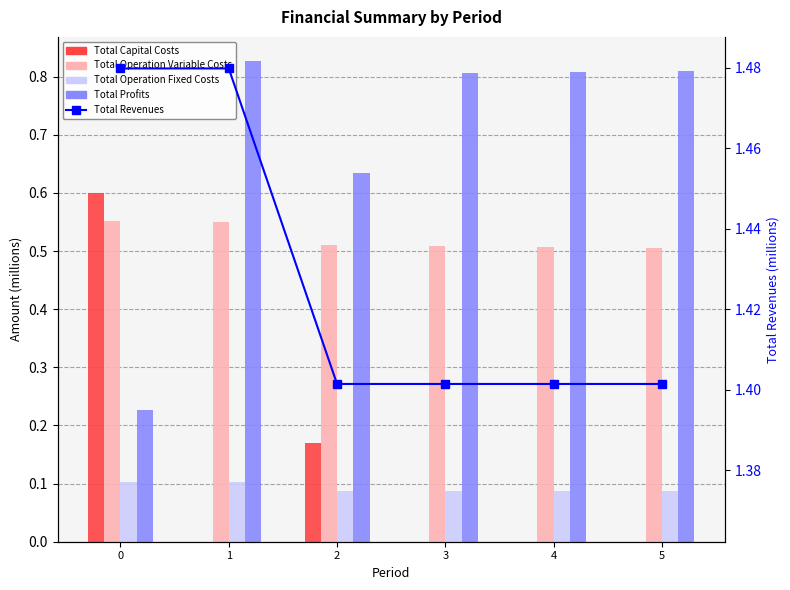

Count the number of data series in this chart.

5